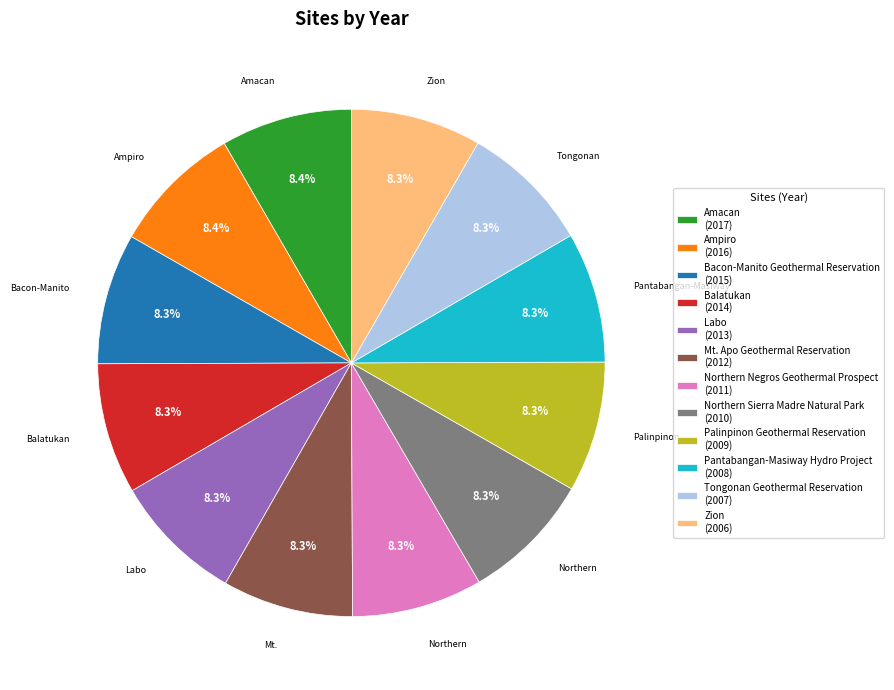

Is the sum of Ampiro (2016) and Northern Sierra Madre Natural Park (2010) greater than half?

No